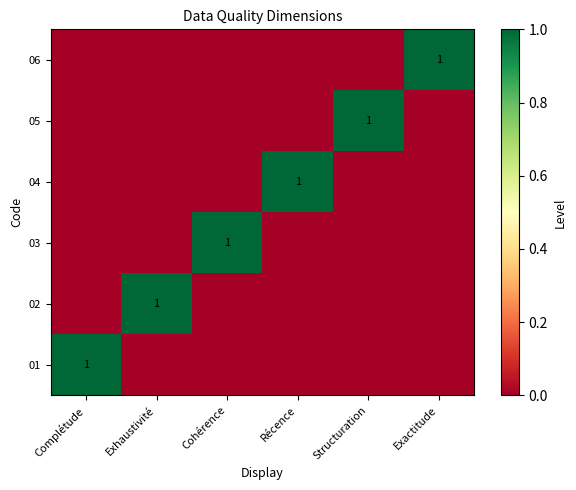

True or false: 02 has a value of 0 at Récence.

True